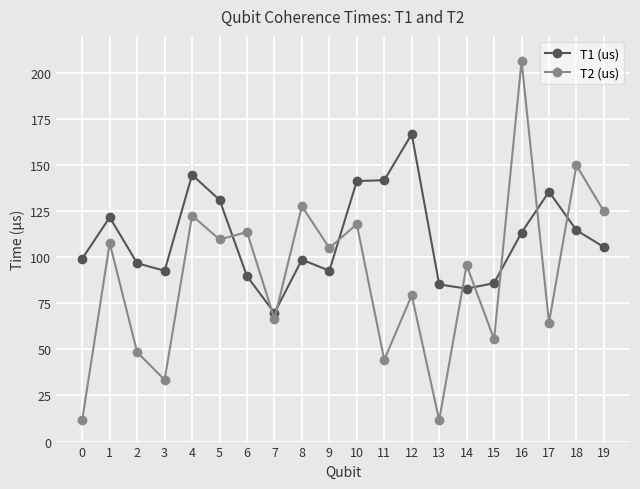

At which label does T1 (us) first exceed 105?

1